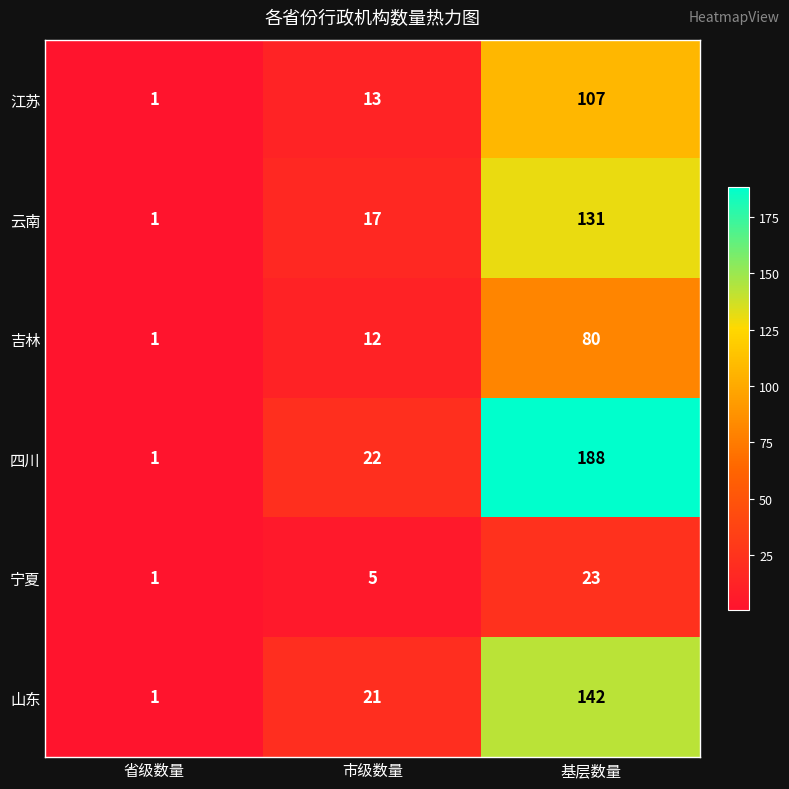

List the series in order of their peak value, lowest first.

宁夏, 吉林, 江苏, 云南, 山东, 四川